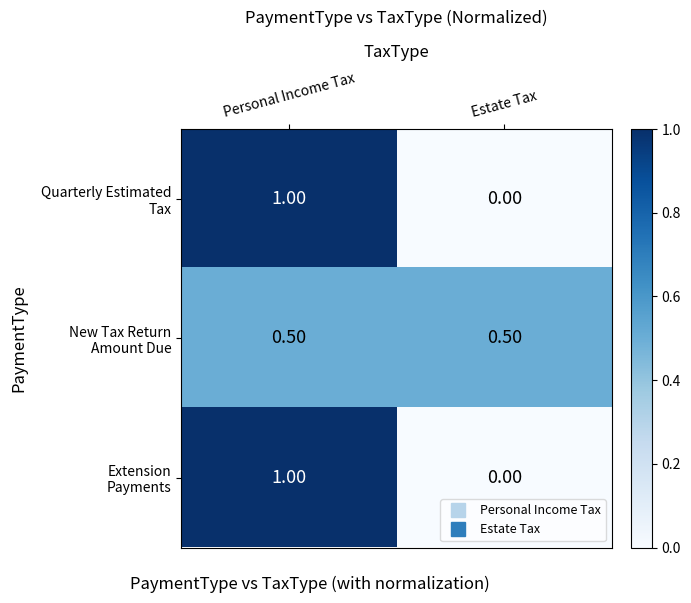

How many data points does each series have?

2